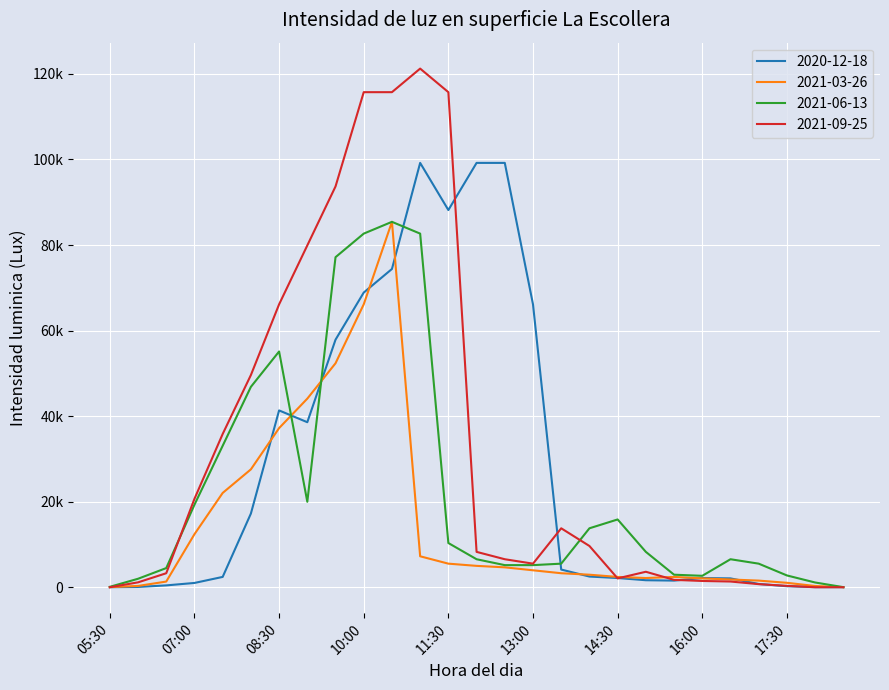

What is the value of the 2020-12-18 point at the 10th from the left?

68889.3